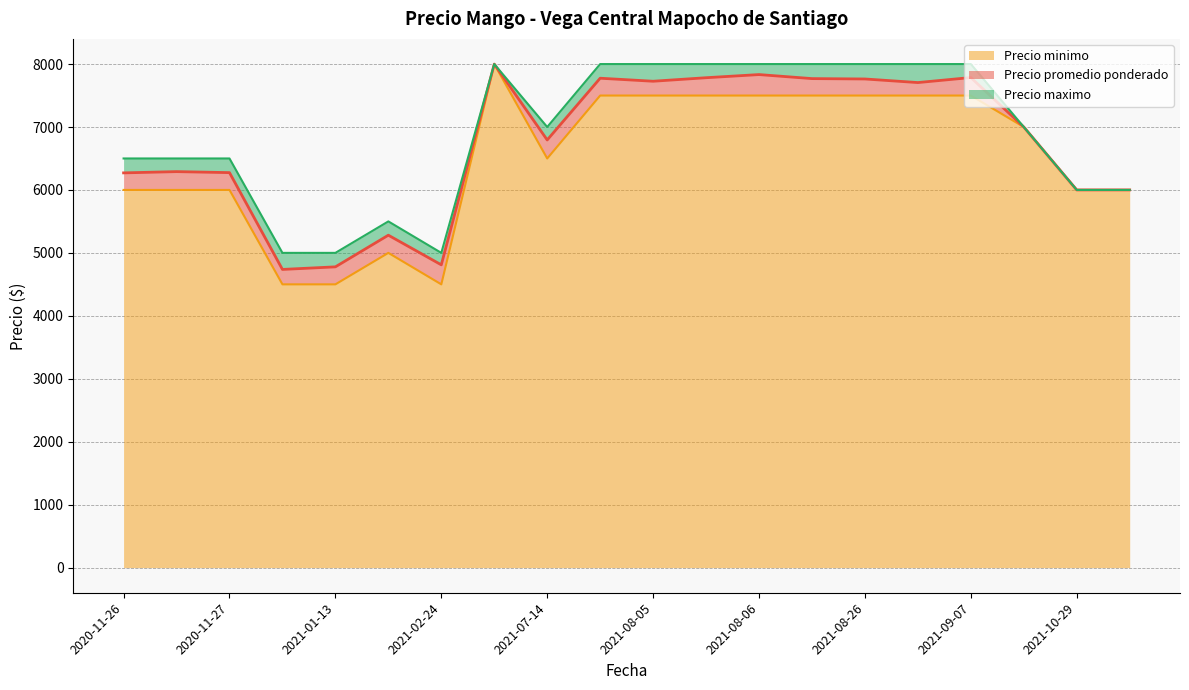

Does the chart have visible grid lines?

Yes